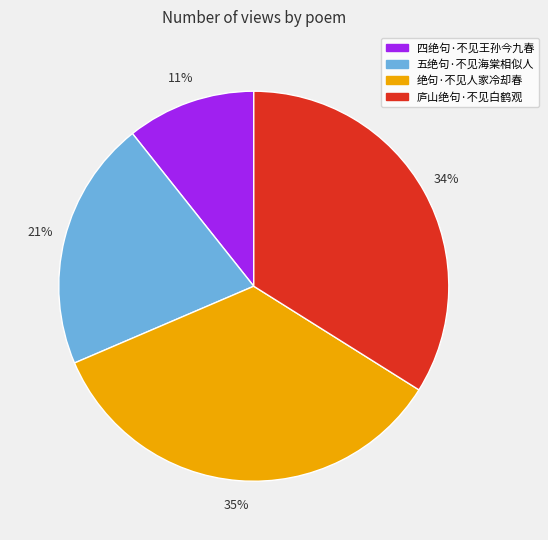

What percentage is the 四绝句·不见王孙今九春 slice, to the nearest percent?

11%